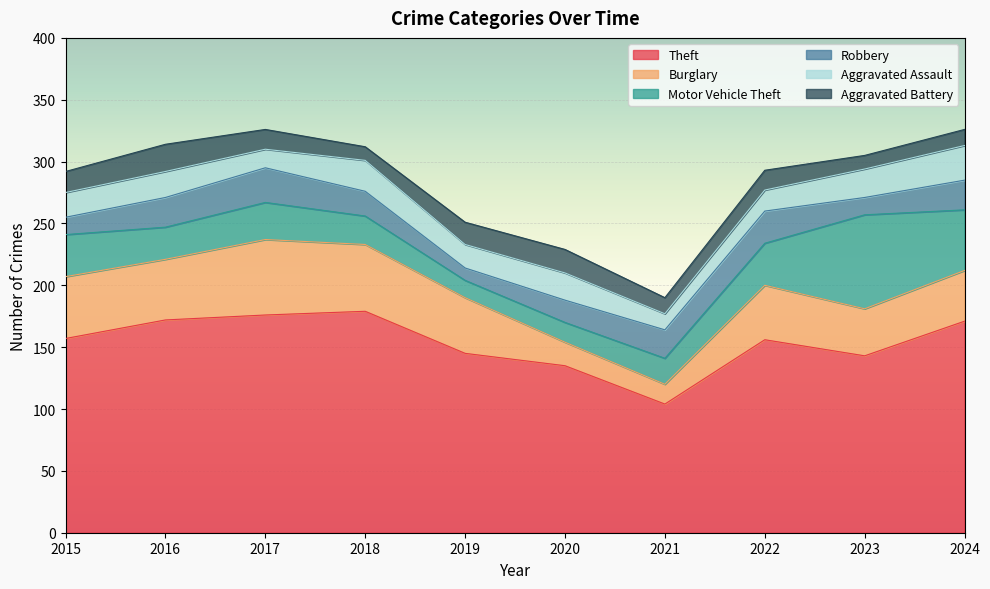

Which category has the lowest value in the Theft series?

2021